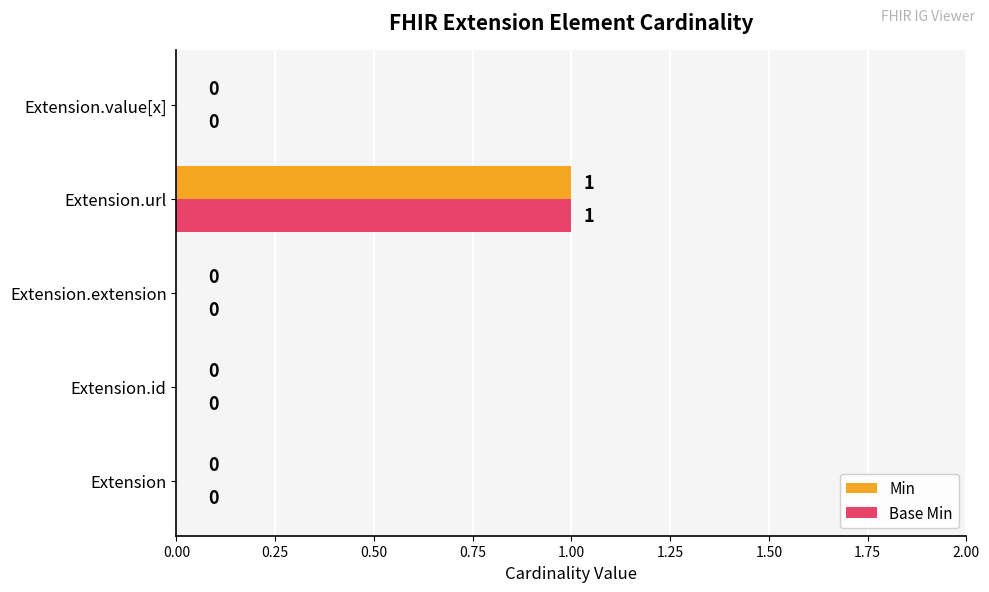

At which category is the sum across all series the highest?

Extension.url